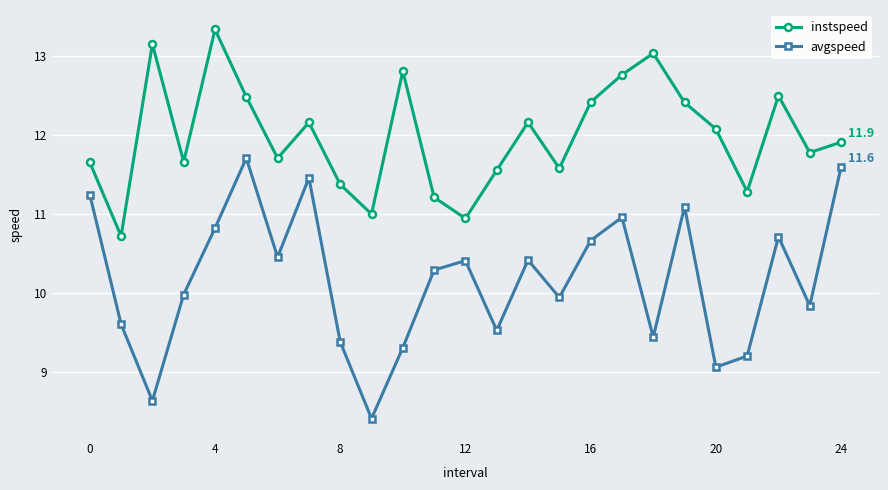

In instspeed, how many points are lower than both neighbors (excluding endpoints)?

8